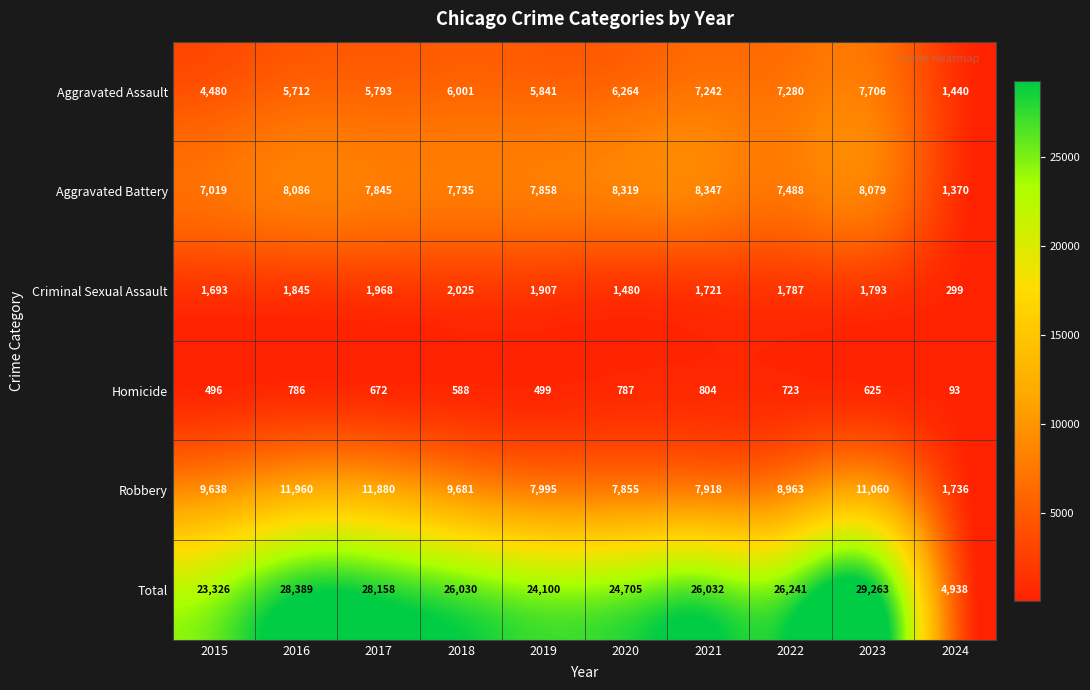

The value of Criminal Sexual Assault at 2019 is 771. True or false?

False